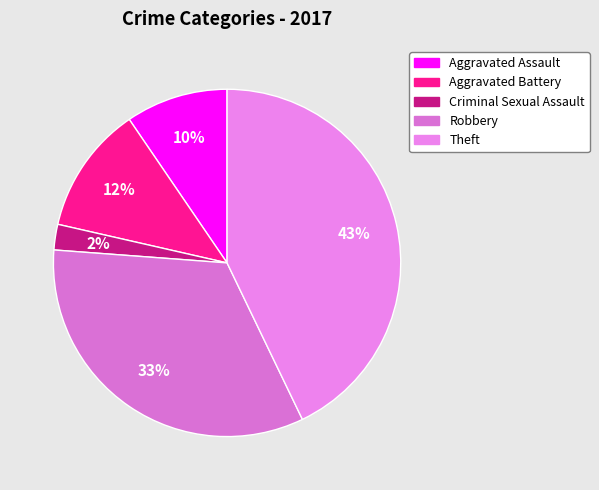

What percentage is the Robbery slice, to the nearest percent?

33%